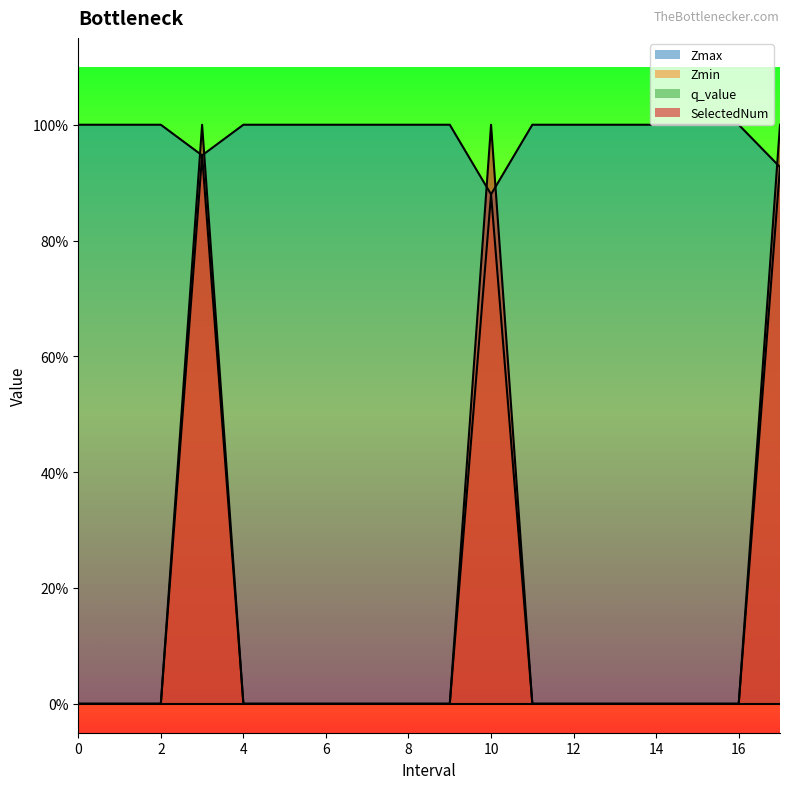

What is the value of the SelectedNum point at the 4th from the left?

1.0